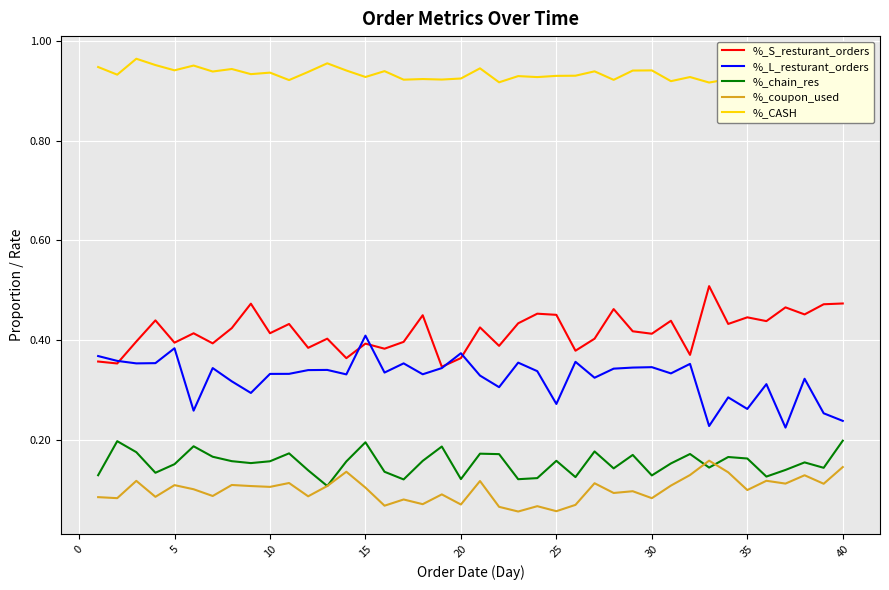

What is the minimum value for %_S_resturant_orders?

0.3